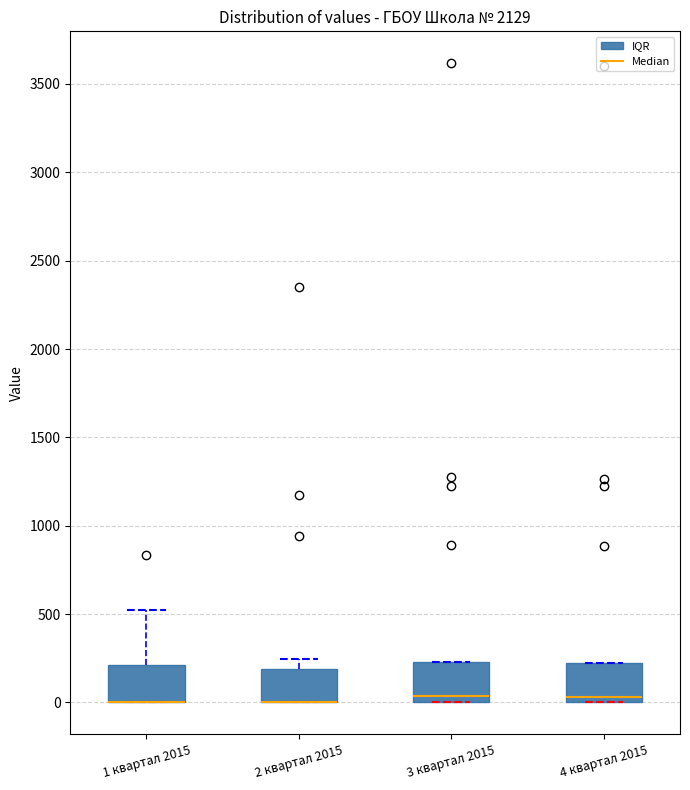

Reading left to right, read every box against the y-axis: the position of its median line, the range the box covers, and the ends of its whiskers. The values are not printed on the chart, so give them approximately, as read against the axis.

1 квартал 2015: median 0 (drawn on the box's lower edge), box 0 to 200, whiskers 0 to 500
2 квартал 2015: median 0 (drawn on the box's lower edge), box 0 to 200, whiskers 0 to 250
3 квартал 2015: median 50, box 0 to 250, whiskers 0 to 250
4 квартал 2015: median 50, box 0 to 200, whiskers 0 to 200